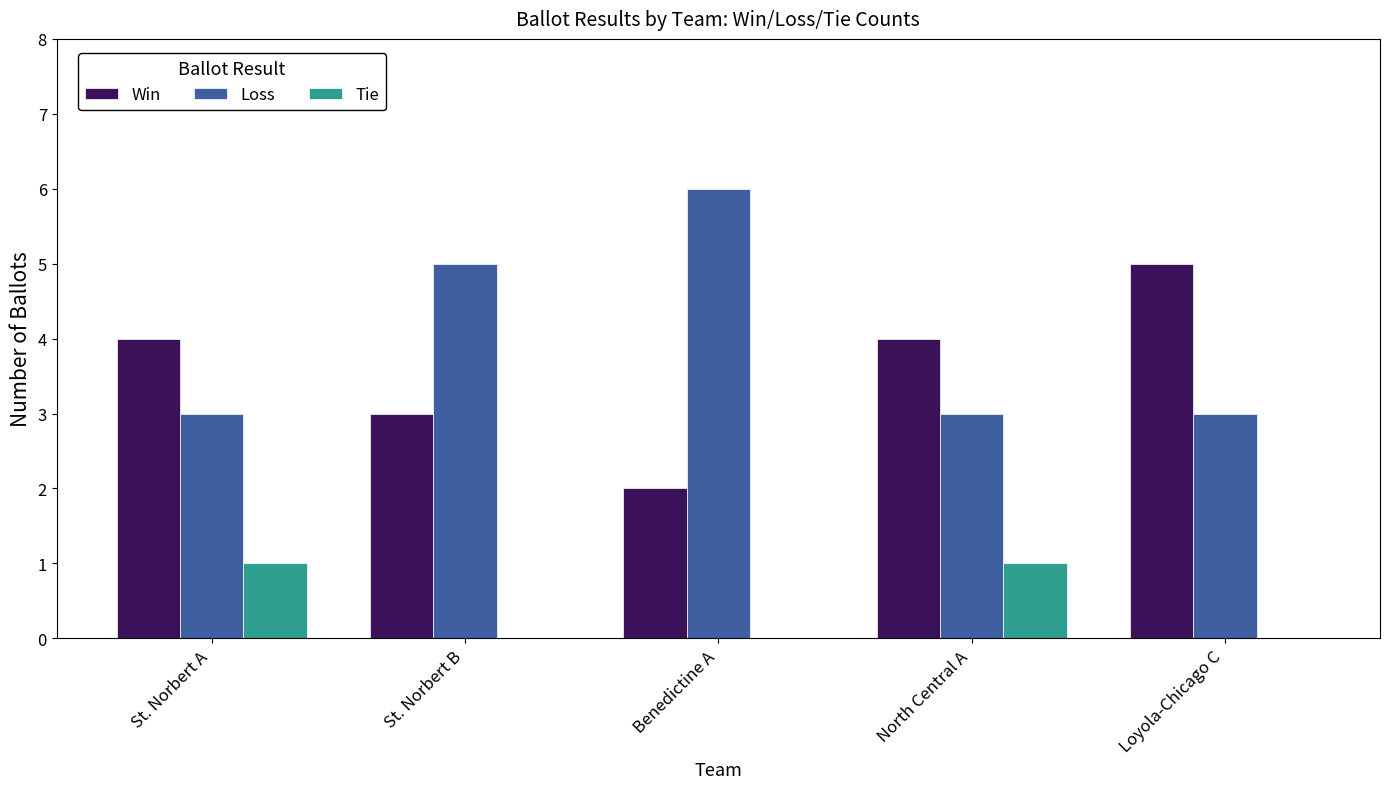

The value of Loss at North Central A is 3. True or false?

True